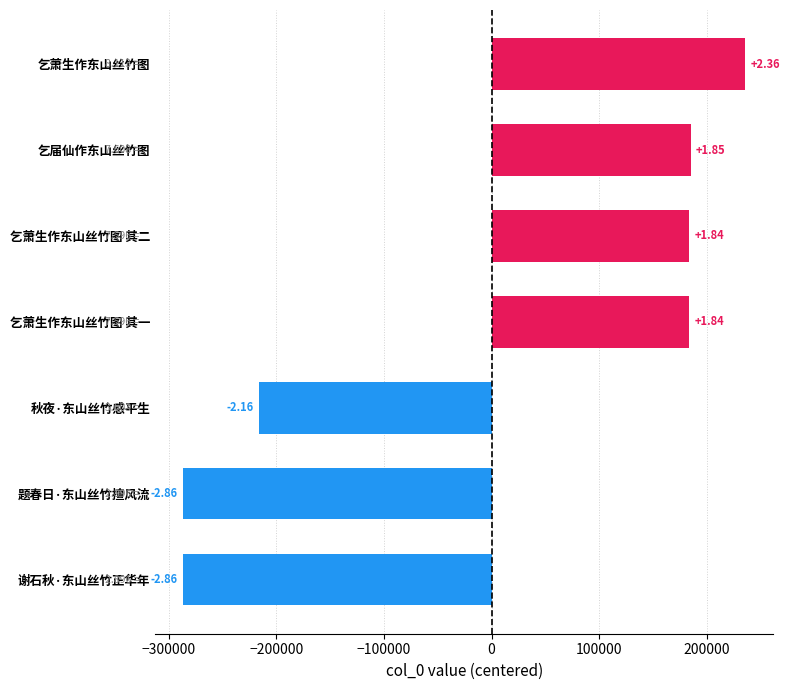

Are the bars horizontal?

Yes